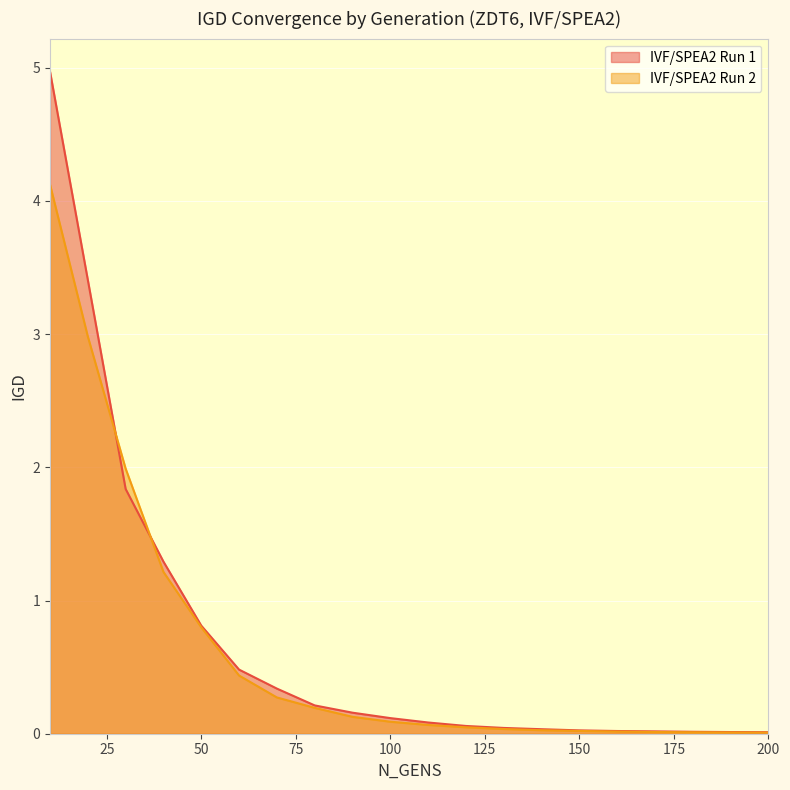

What value does the IVF/SPEA2 Run 1 series have at 110?

0.1